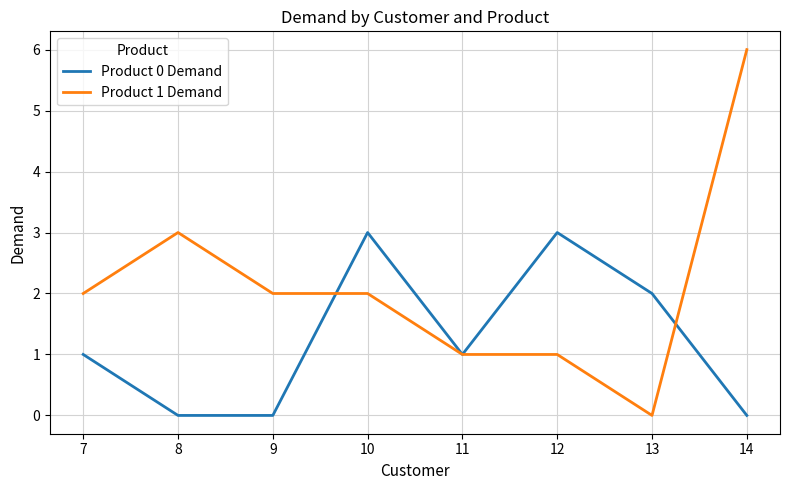

Which category has the highest value across all series?

14